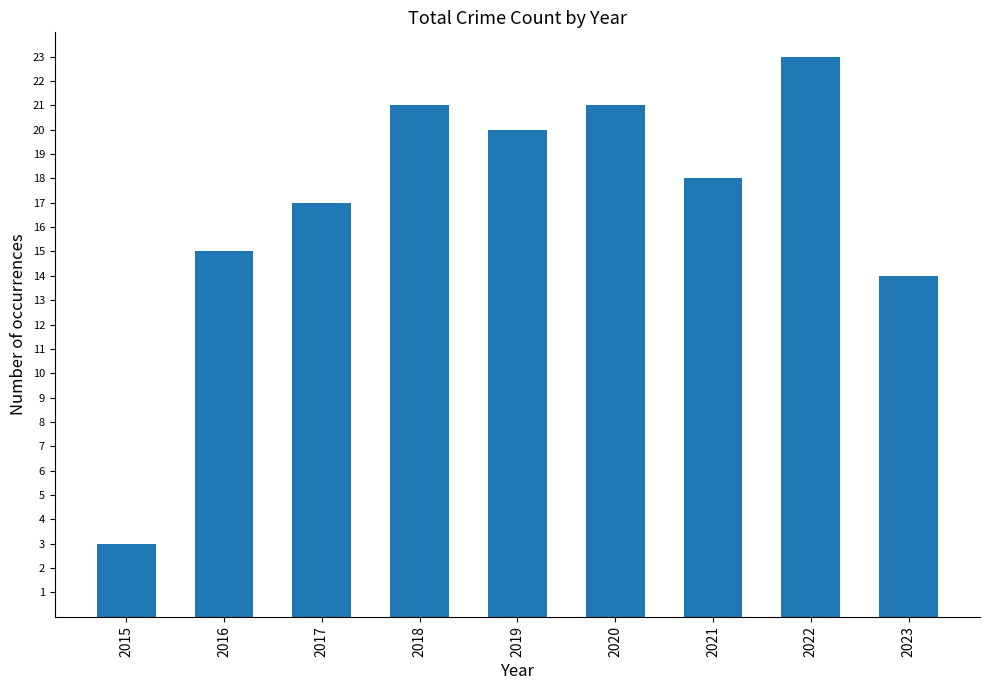

Is it true that the value at 2015 is 3?

True